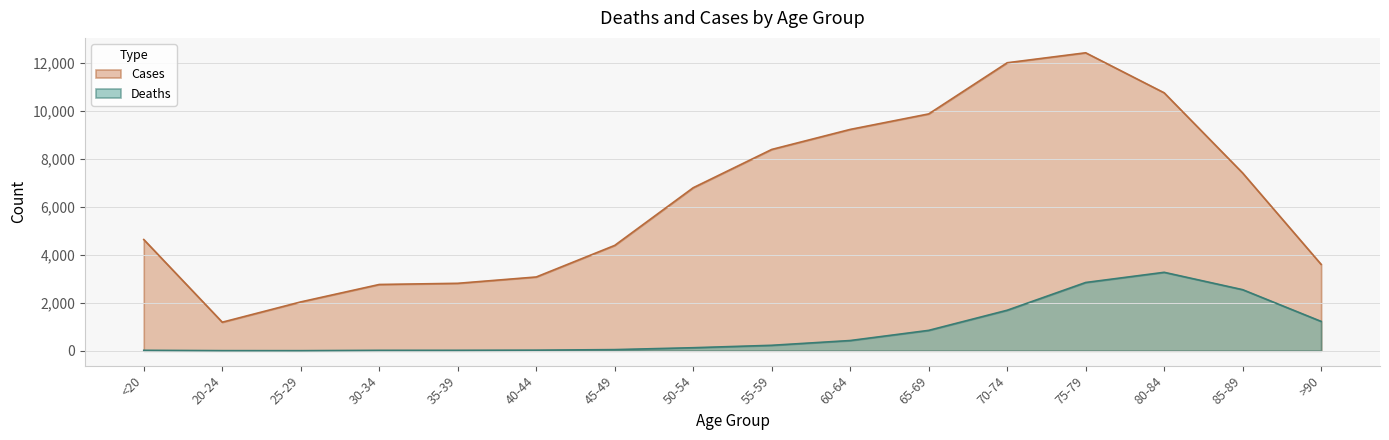

What is the value of the Deaths point at the 4th from the left?

17